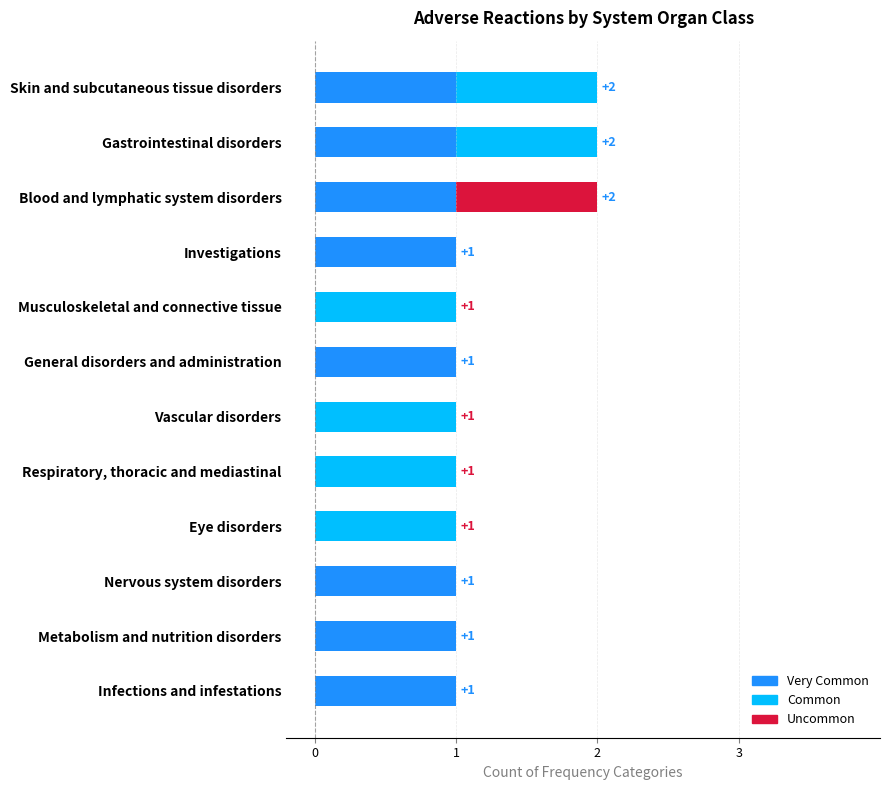

What are all the series names shown in the legend?

Very Common, Common, Uncommon